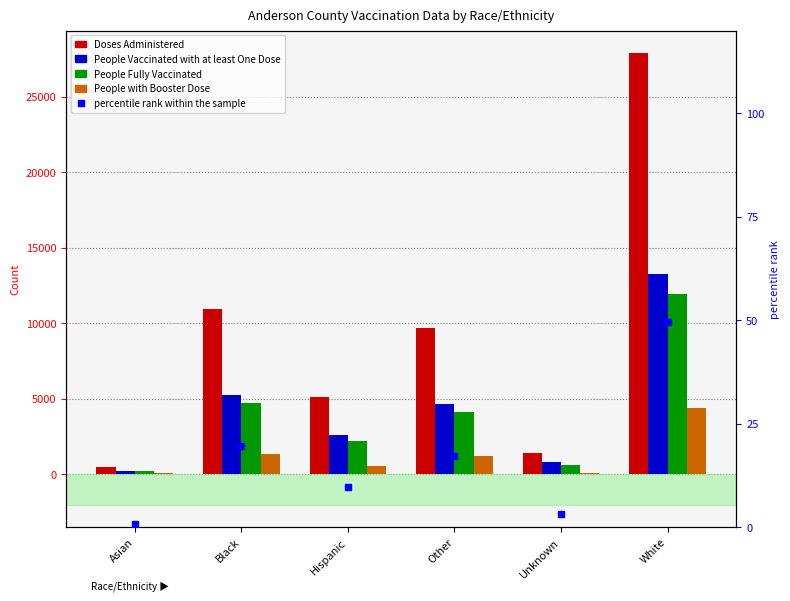

At which category does the chart reach its peak across all series?

White